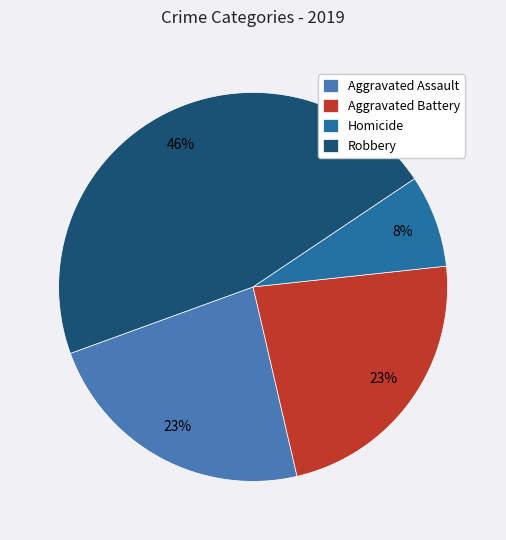

The Homicide slice represents 13% of the pie. True or false?

False